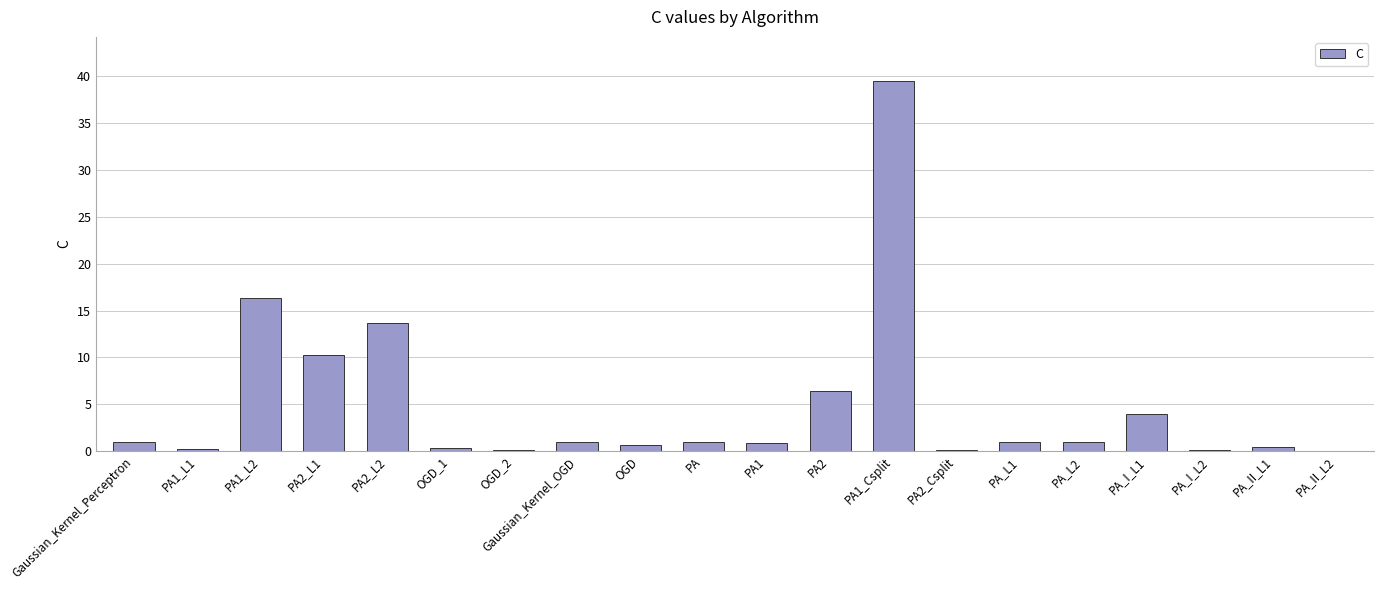

Which label corresponds to the largest value in the chart?

PA1_Csplit